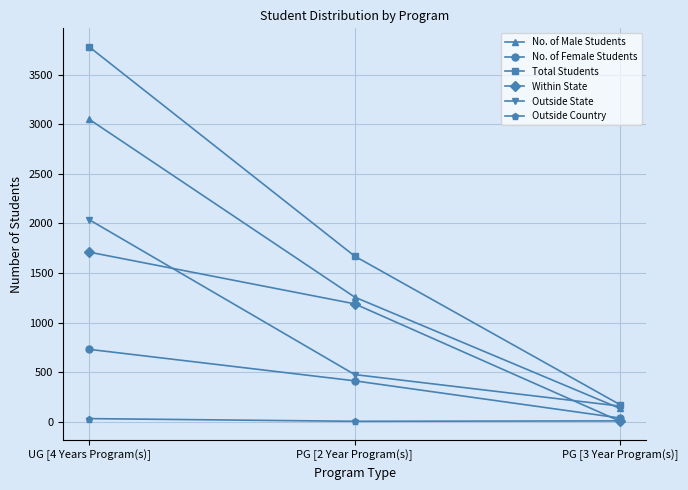

The value of Total Students at PG [2 Year Program(s)] is 1670. True or false?

True